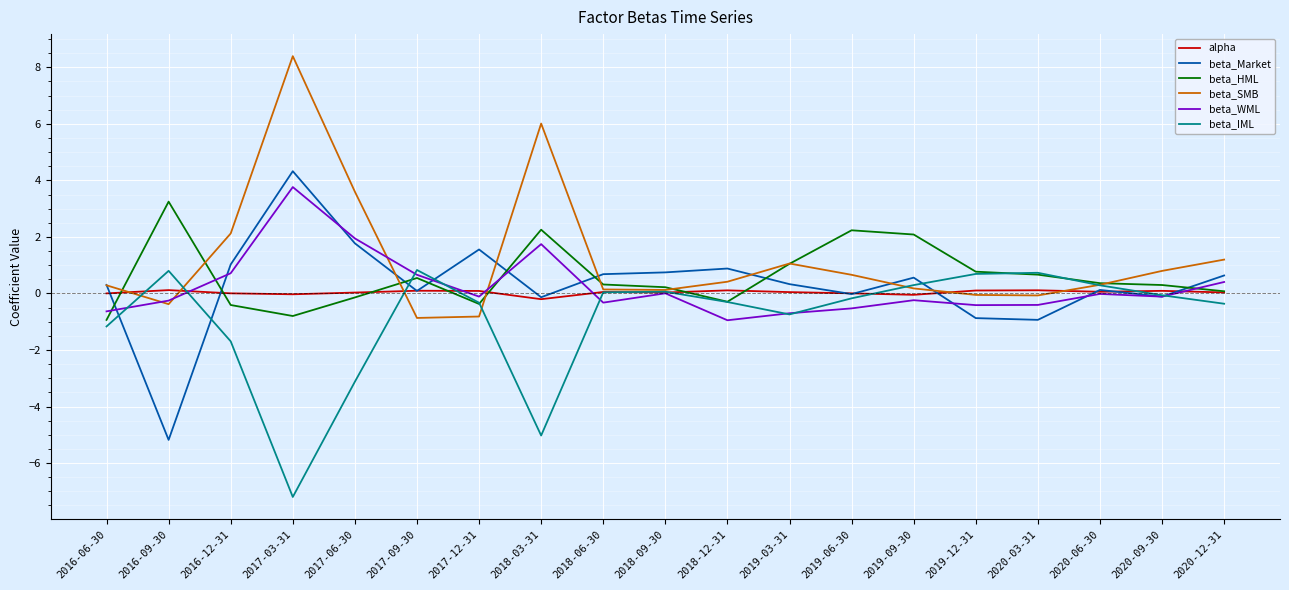

Is the value of beta_HML at 2017-09-30 greater than the value of beta_IML at 2019-03-31?

Yes